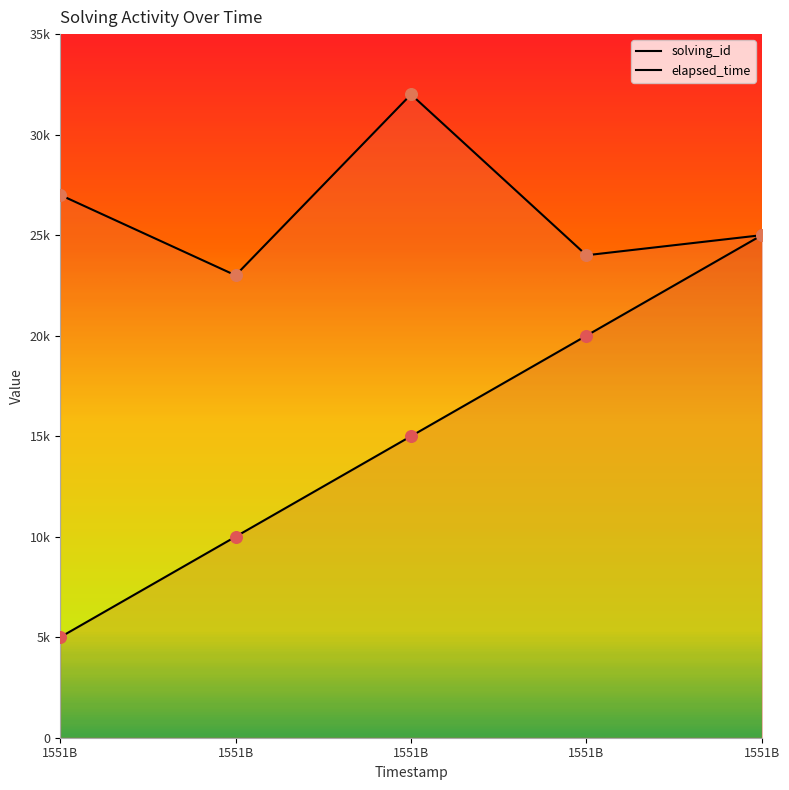

Which series has the widest spread of Y values?

solving_id